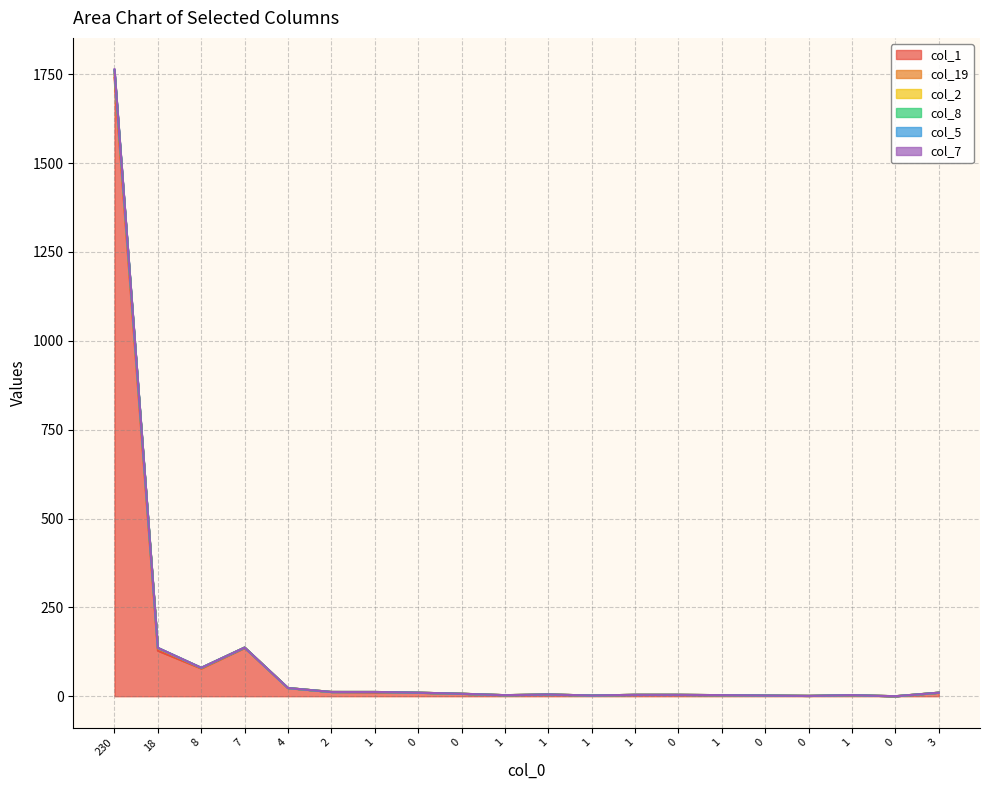

Between 1 and 3, which series saw the biggest shift?

col_1